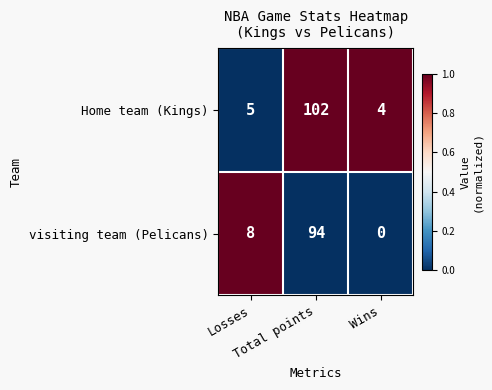

What is the lowest value of the Home team (Kings) series?

4